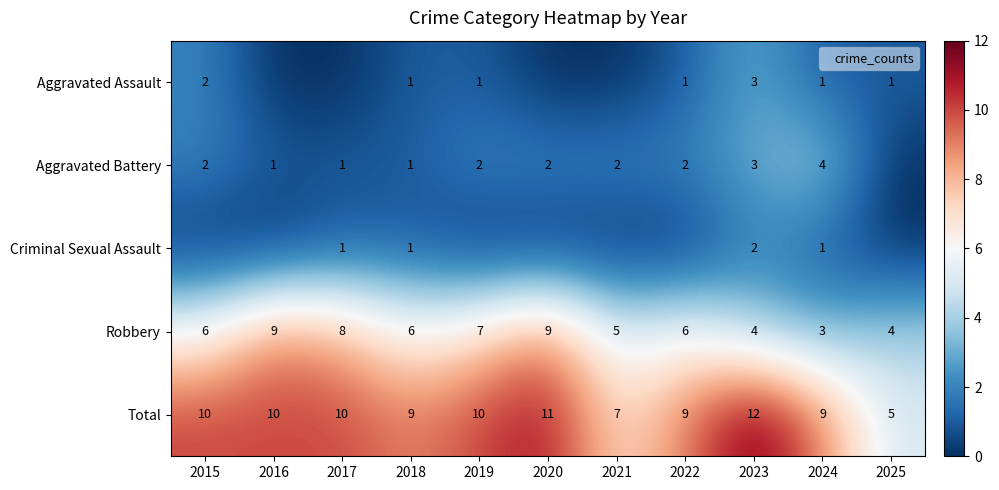

What is the average value of the Robbery series?

6